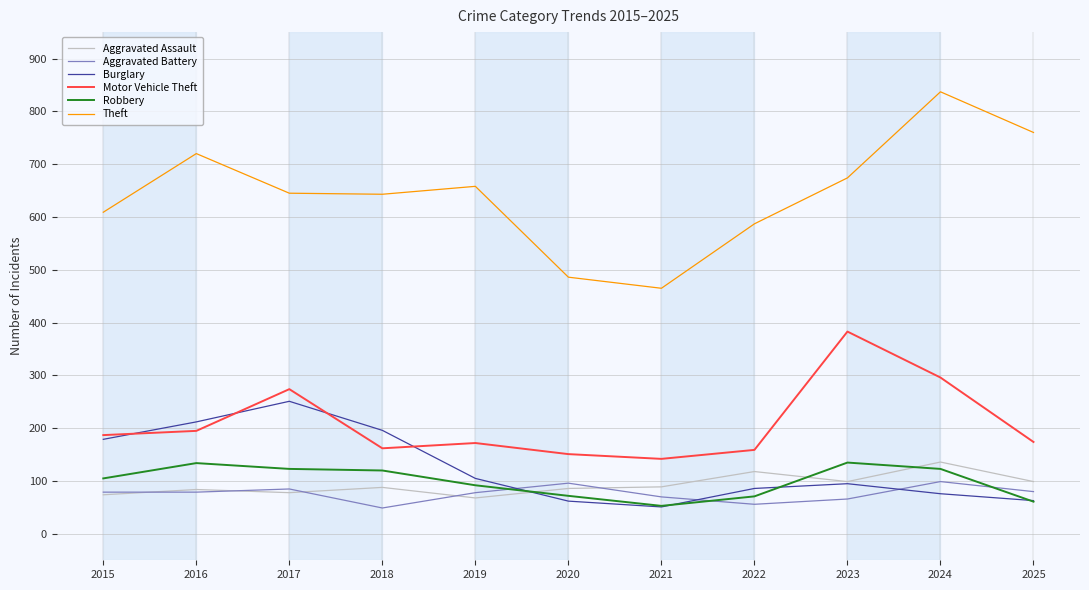

At which category does Burglary reach its first local valley?

2021